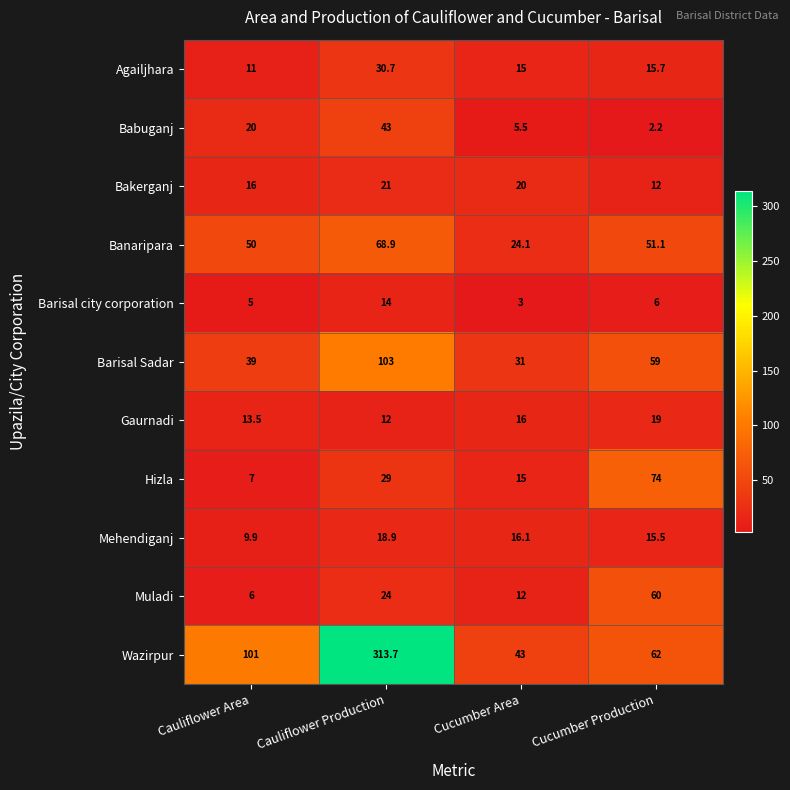

List the series in order of their peak value, lowest first.

Barisal city corporation, Mehendiganj, Gaurnadi, Bakerganj, Agailjhara, Babuganj, Muladi, Banaripara, Hizla, Barisal Sadar, Wazirpur